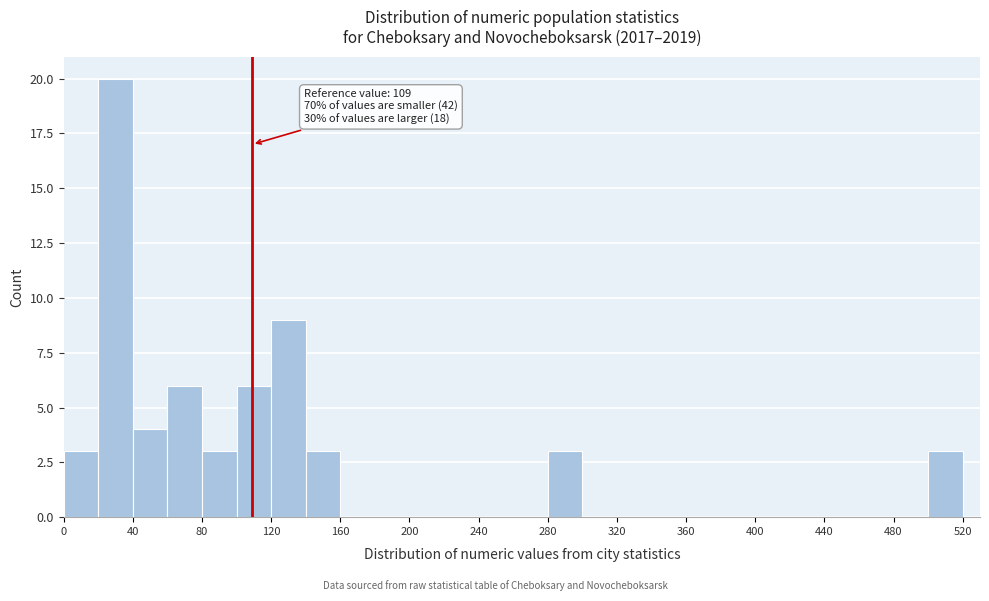

Over which range of the x-axis is the bar tallest?

20 to 40